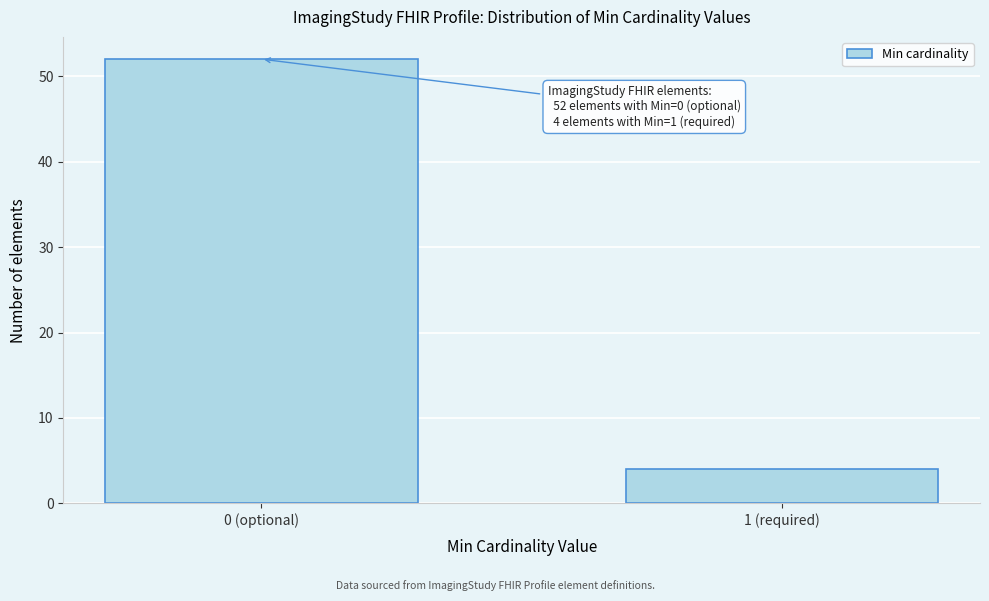

Reading left to right, transcribe all the data shown in this chart.

0 (optional)=52	1 (required)=4